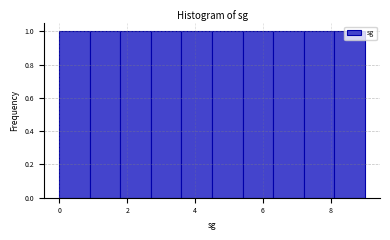

How tall is the bar that spans 5.4 to 6.3 on the x-axis? Neither the bar edges nor the heights are printed on the chart, so give them approximately, as read against the axes.

1